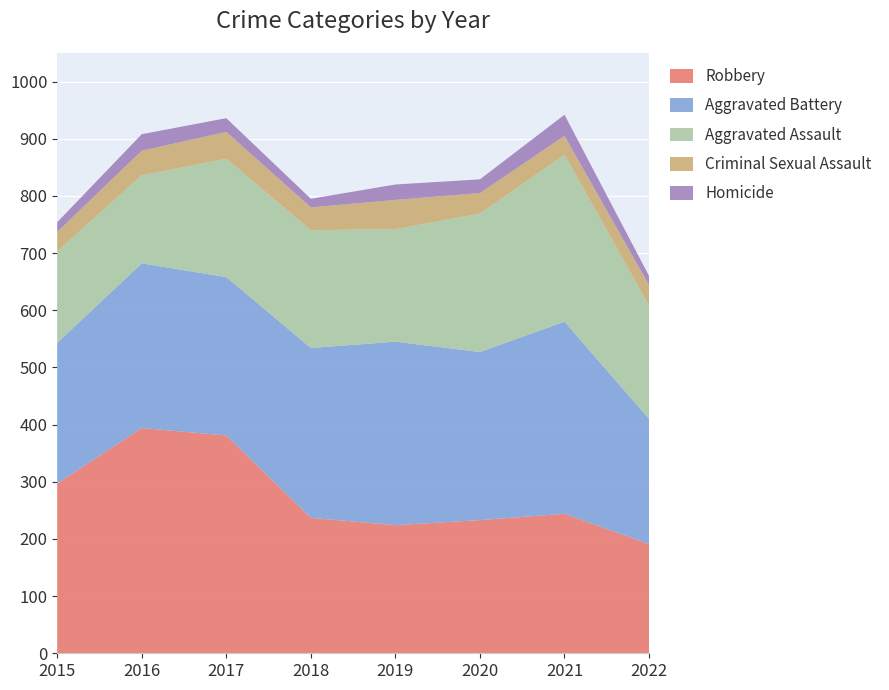

Reading left to right, transcribe all the data shown in this chart.

Robbery: 297	394	381	237	224	233	244	191
Aggravated Battery: 246	288	277	297	321	294	336	219
Aggravated Assault: 160	154	207	206	197	242	292	198
Criminal Sexual Assault: 34	43	47	40	51	36	33	36
Homicide: 17	29	24	15	27	24	37	16